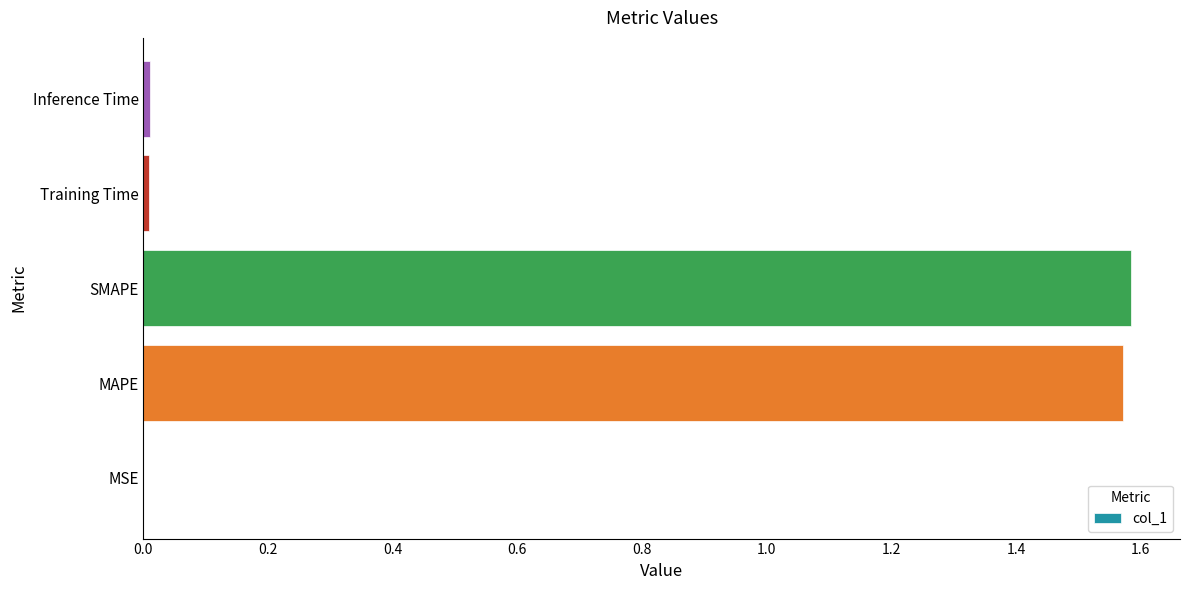

Is it true that the value at Training Time is 0.0?

True